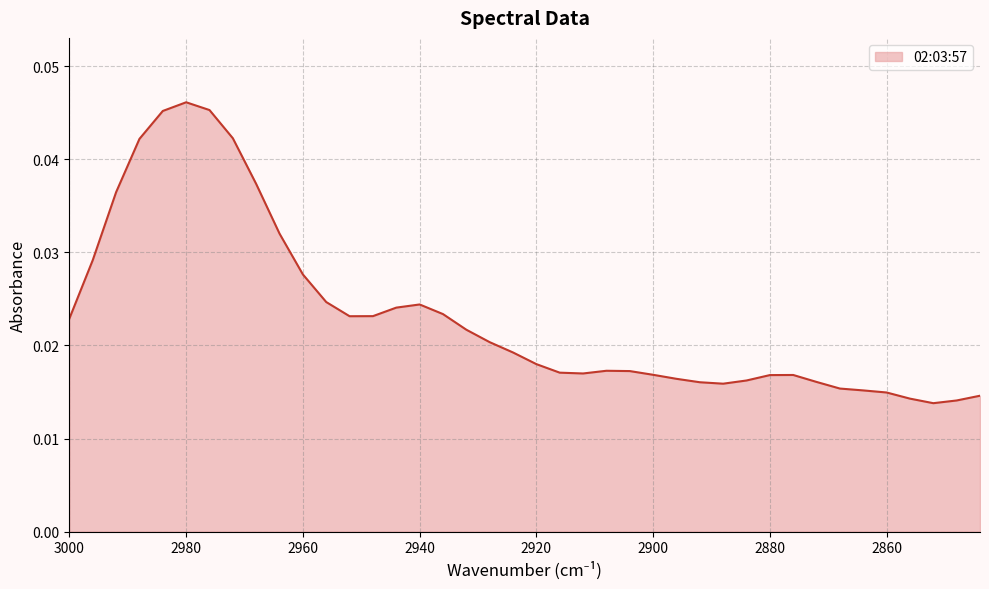

Between 2896 and 2956, which is larger?

2956